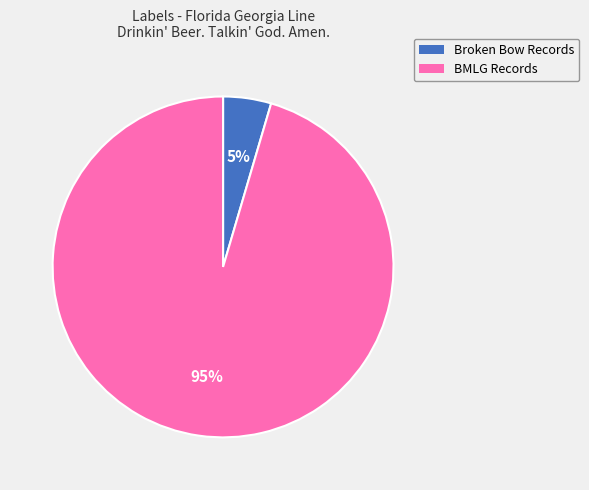

To the nearest percent, what is the average slice percentage?

50%